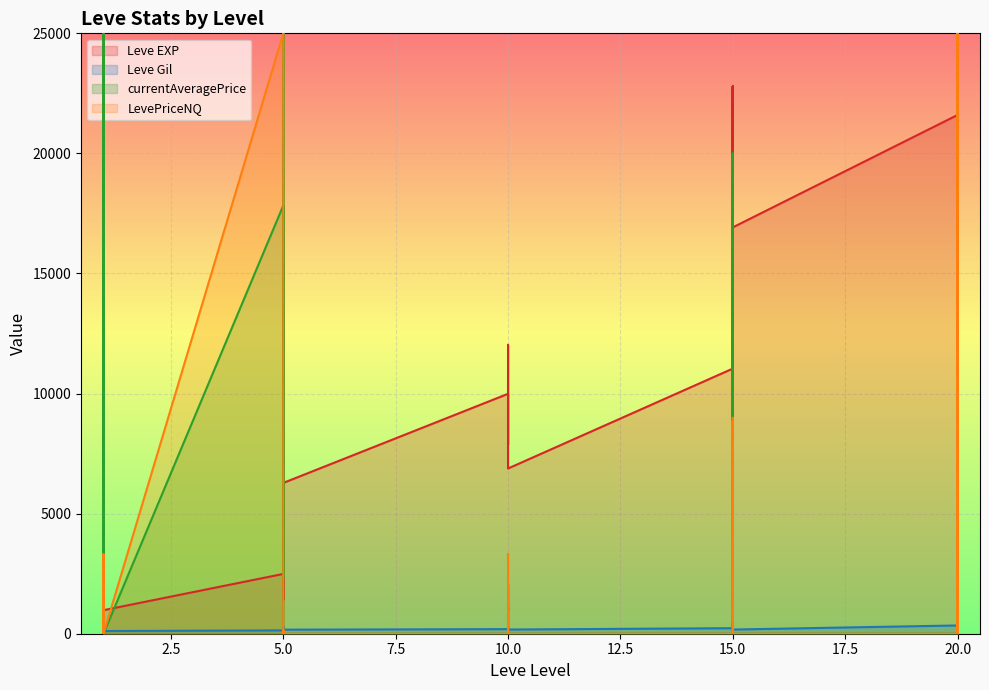

Where is the first local maximum for Leve Gil?

1